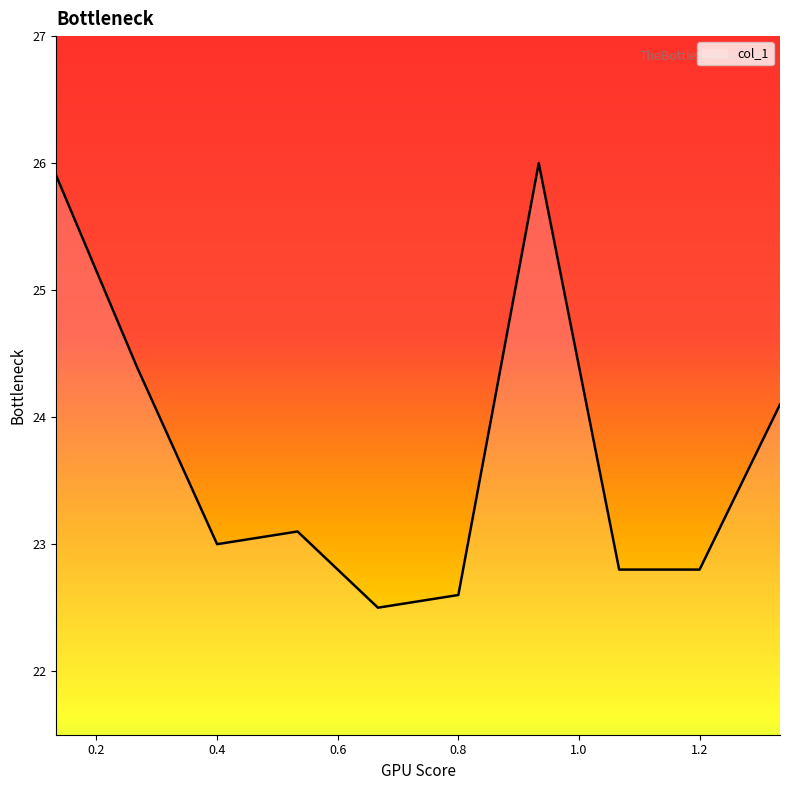

What is the difference between the maximum and minimum values?

3.5